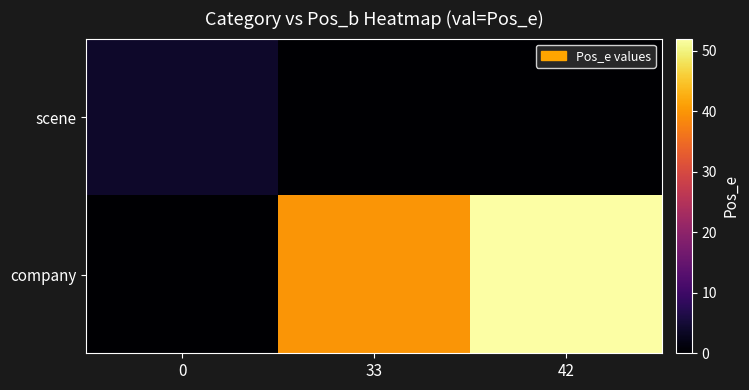

At 33, list the series in order from smallest to largest.

scene, company